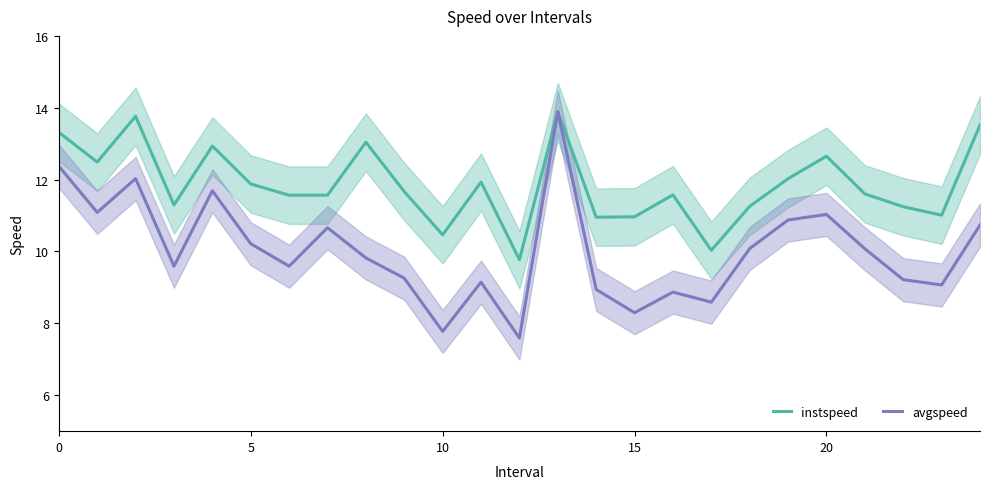

What is the label of the 9th point from the left?

8